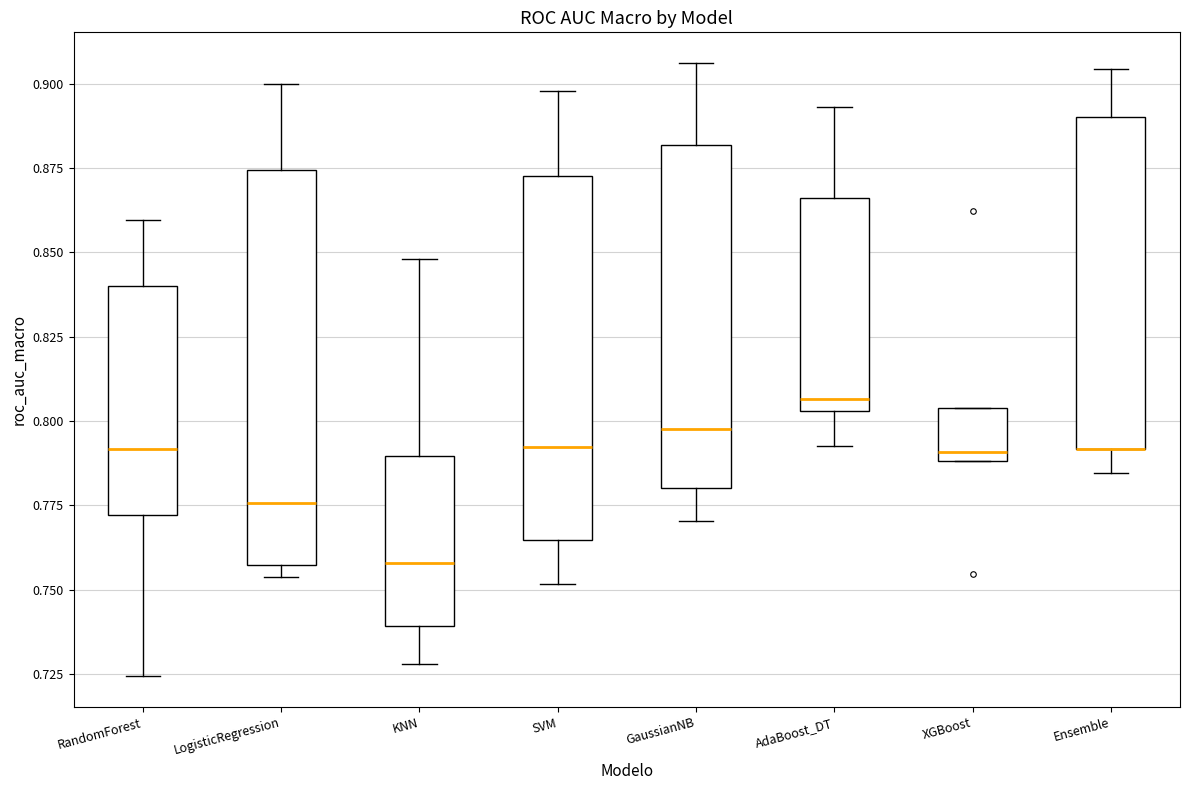

Reading left to right, transcribe this box plot: for each box, give where its median line is, the range the box spans, and where its two whiskers end, as read against the y-axis. The values are not printed on the chart, so give them approximately, as read against the axis.

RandomForest: median 0.790, box 0.770 to 0.840, whiskers 0.725 to 0.860
LogisticRegression: median 0.775, box 0.755 to 0.875, whiskers 0.755 (just below the box's lower edge) to 0.900
KNN: median 0.760, box 0.740 to 0.790, whiskers 0.730 to 0.850
SVM: median 0.790, box 0.765 to 0.875, whiskers 0.750 to 0.900
GaussianNB: median 0.800, box 0.780 to 0.880, whiskers 0.770 to 0.905
AdaBoost_DT: median 0.805 (just above the box's lower edge), box 0.805 to 0.865, whiskers 0.795 to 0.895
XGBoost: median 0.790 (just above the box's lower edge), box 0.790 to 0.805, whiskers 0.790 to 0.805
Ensemble: median 0.790 (drawn on the box's lower edge), box 0.790 to 0.890, whiskers 0.785 to 0.905